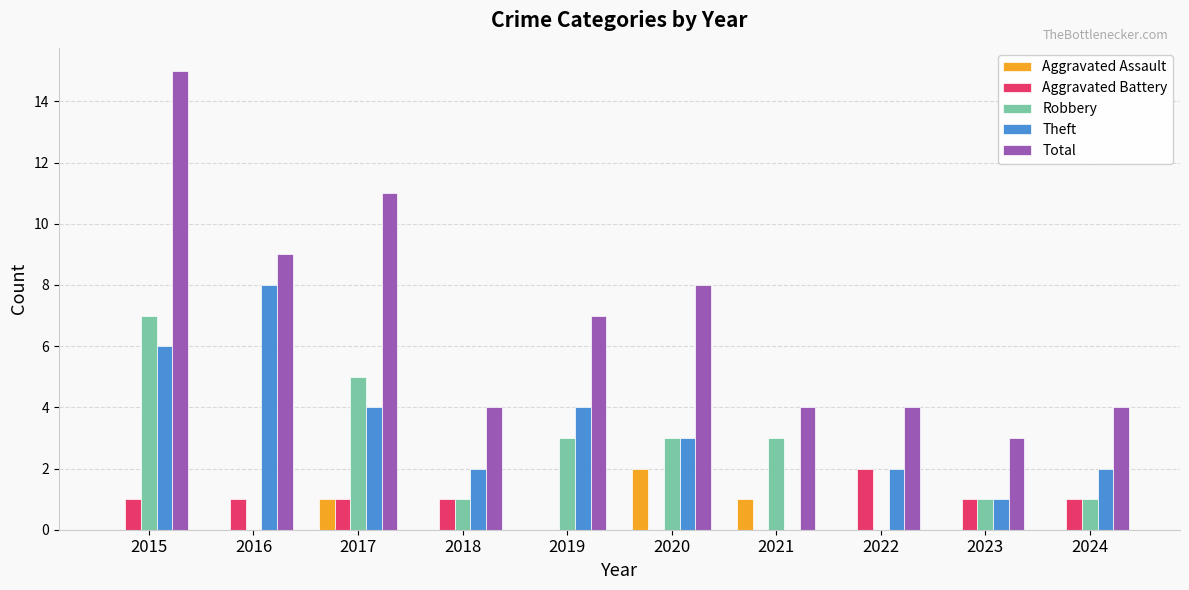

Count the number of categories in the chart.

10